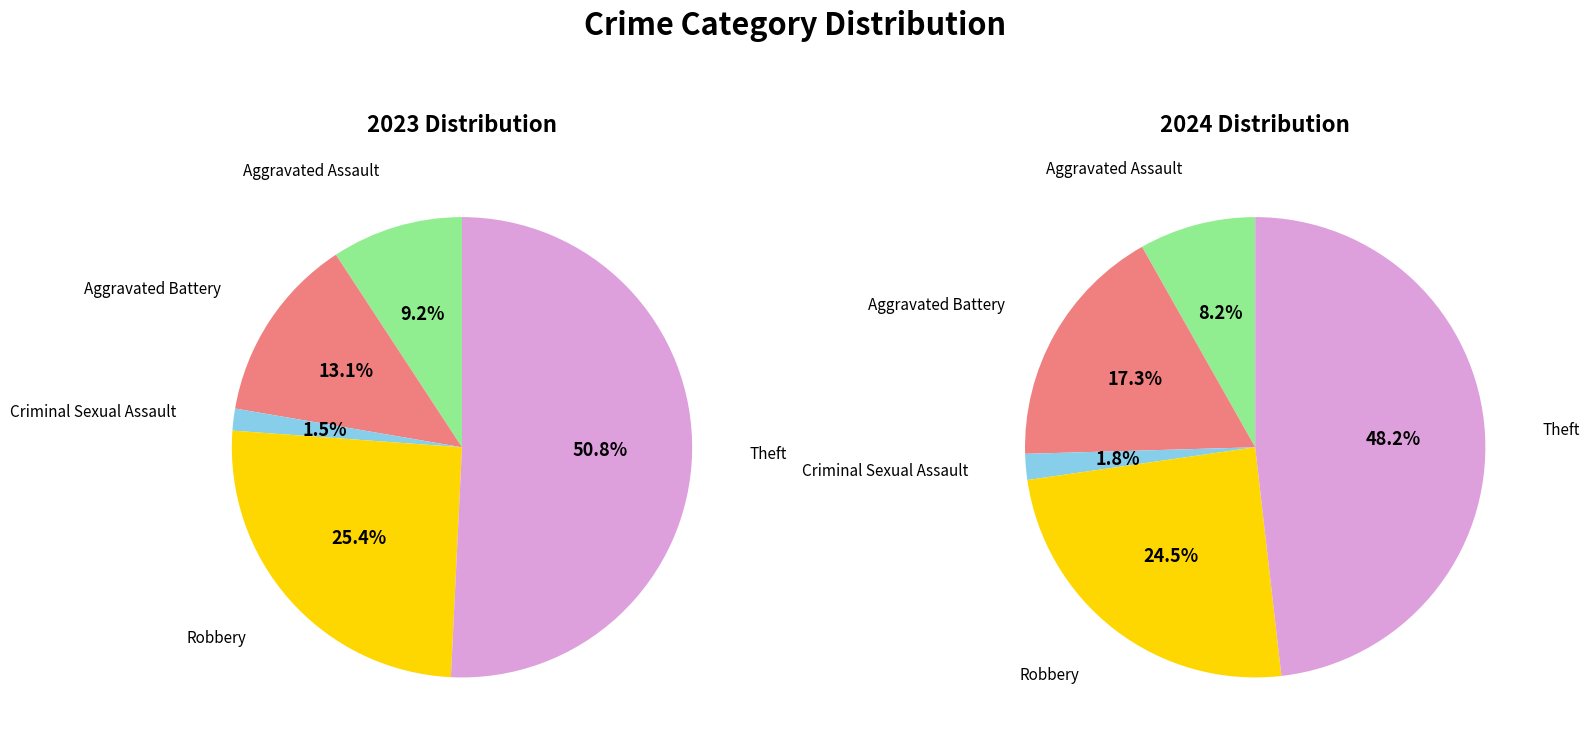

Which series has the largest range (max minus min)?

values_2023